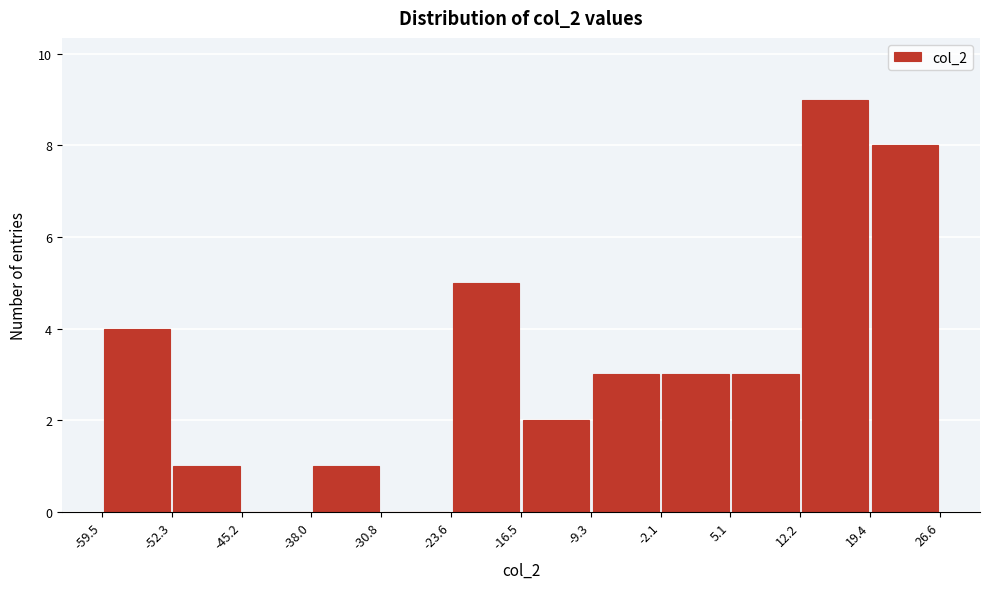

Which range on the x-axis has the tallest bar?

12.2 to 19.4